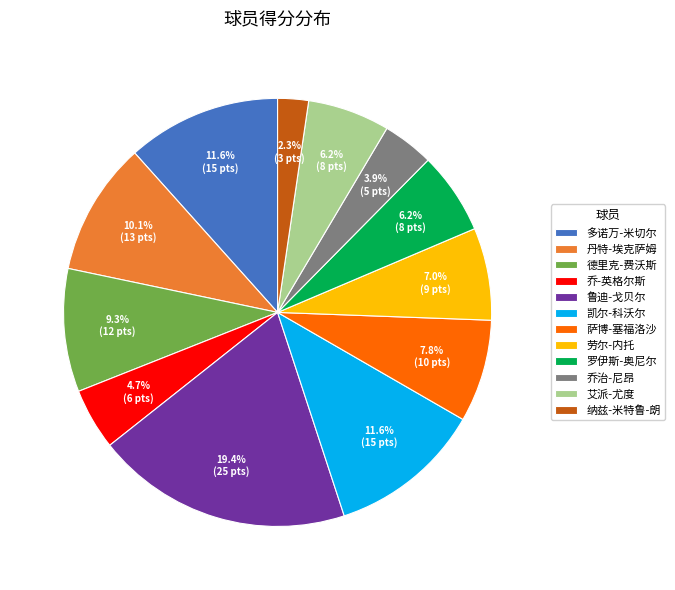

How many segments does this pie chart have?

12